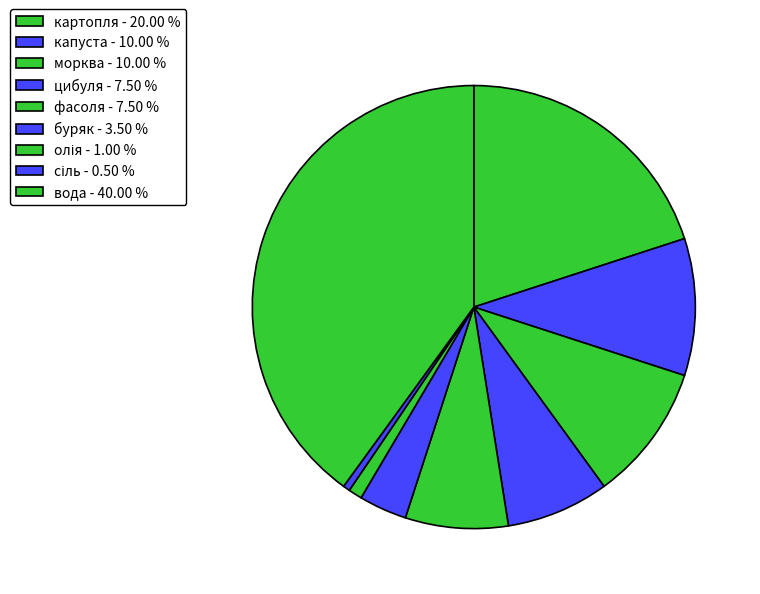

Is буряк the majority of the pie?

No